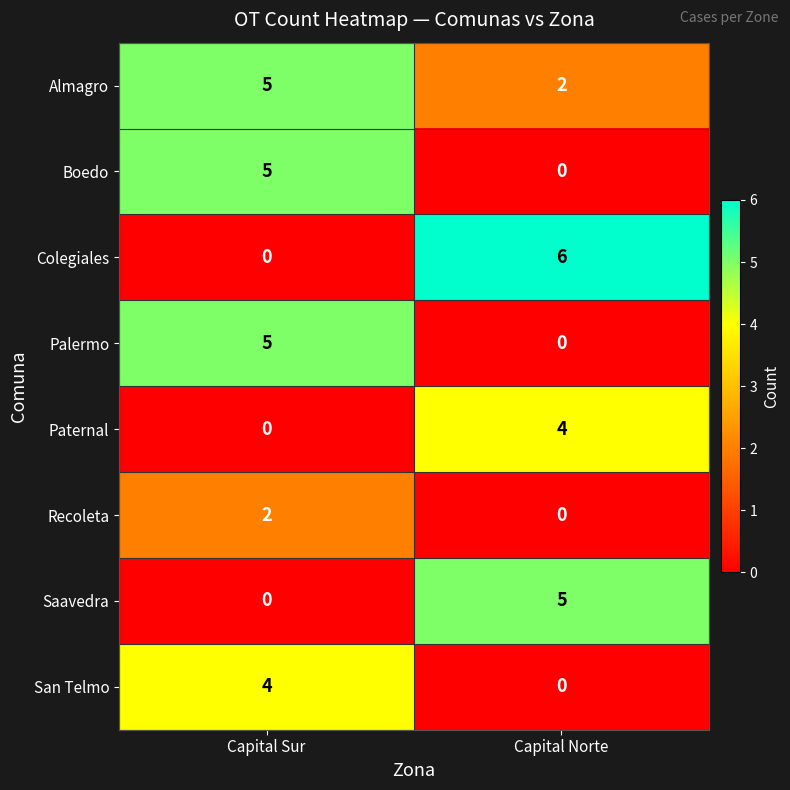

How many distinct data groups are displayed?

8